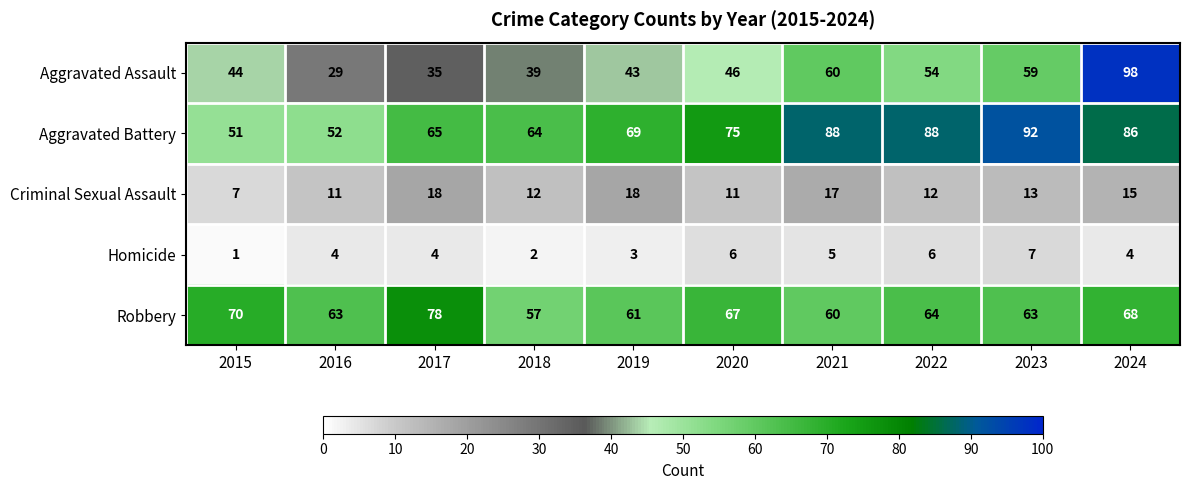

True or false: Homicide has a value of 6 at 2024.

False